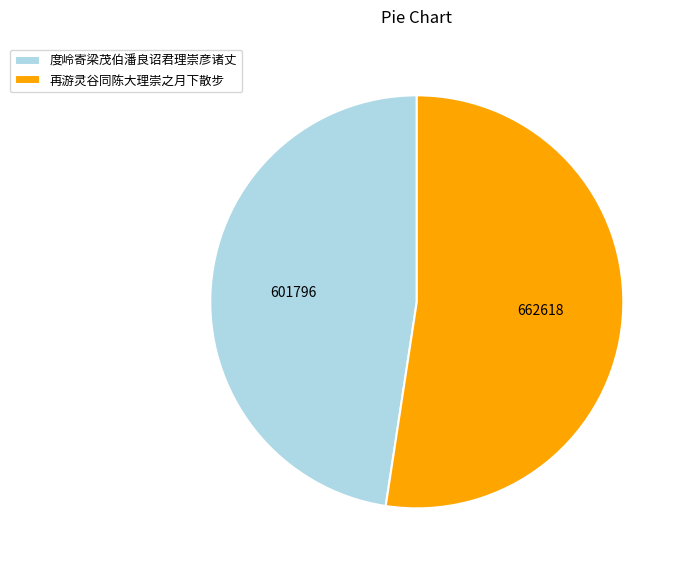

Between 再游灵谷同陈大理崇之月下散步 and 度岭寄梁茂伯潘良诏君理崇彦诸丈, which is larger?

再游灵谷同陈大理崇之月下散步